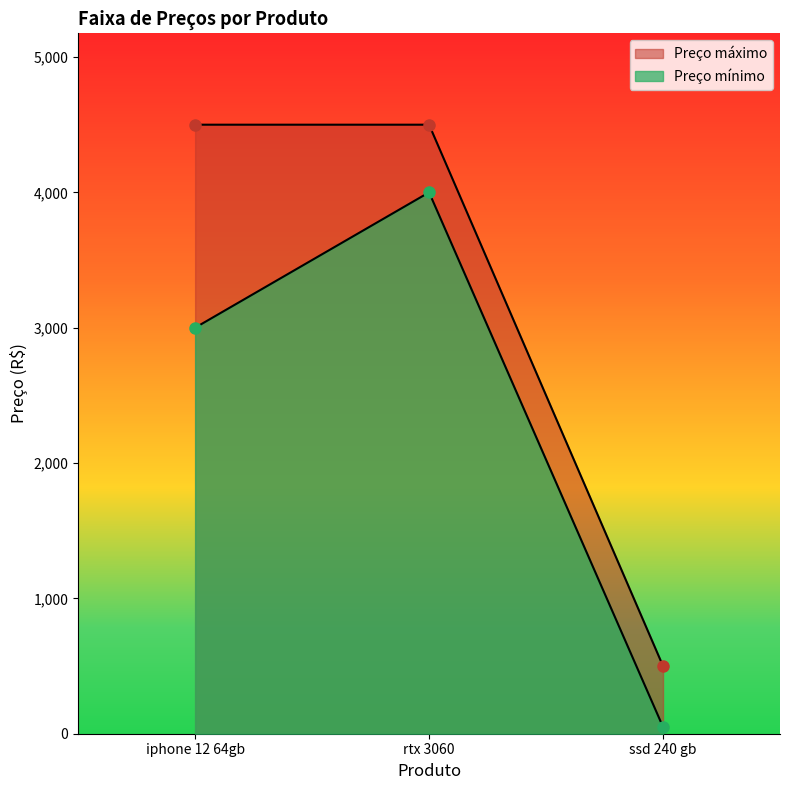

Reading left to right, what are all the values shown in this chart?

Preço mínimo: 3000	4000	50
Preço máximo: 4500	4500	500